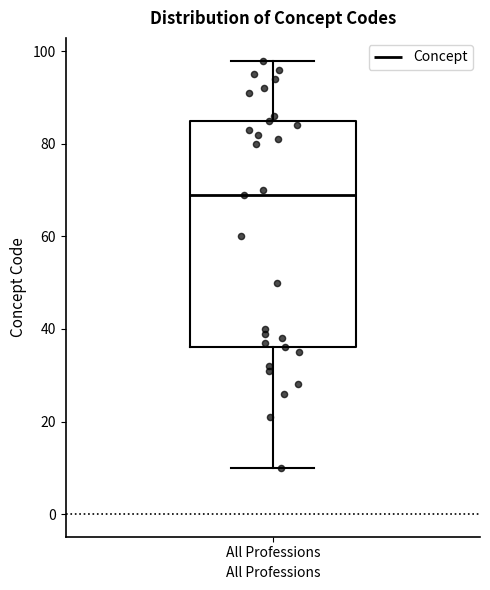

Read this box plot against the y-axis: the position of the median line, the range covered by the box, and the ends of both whiskers. The values are not printed on the chart, so give them approximately, as read against the axis.

median 70, box 36 to 86, whiskers 10 to 98